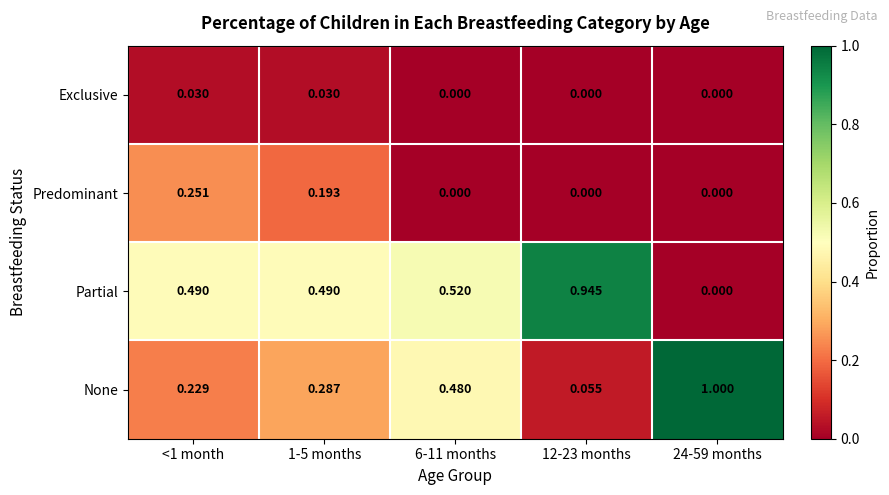

Rank the series by their maximum value, from highest to lowest.

None, Partial, Predominant, Exclusive